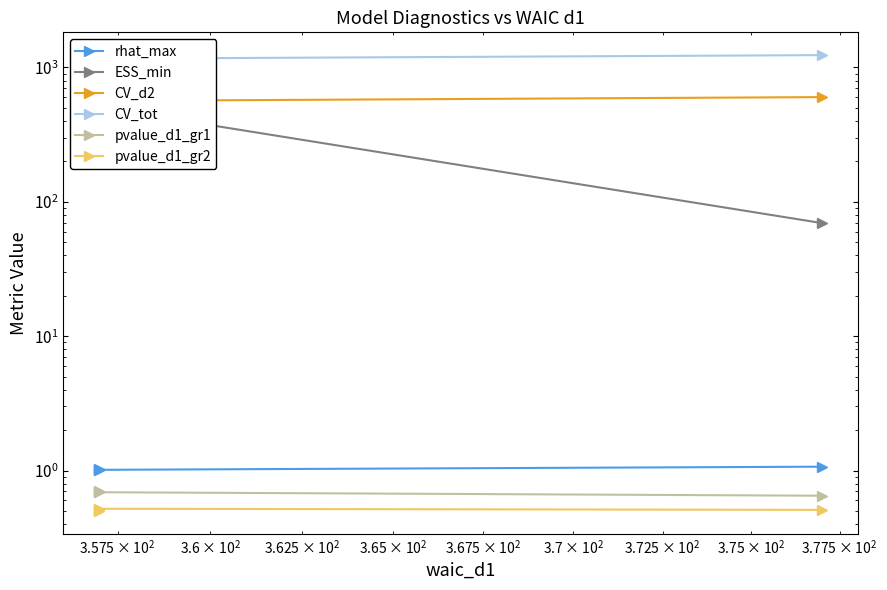

True or false: pvalue_d1_gr1 and CV_tot intersect in this chart.

False